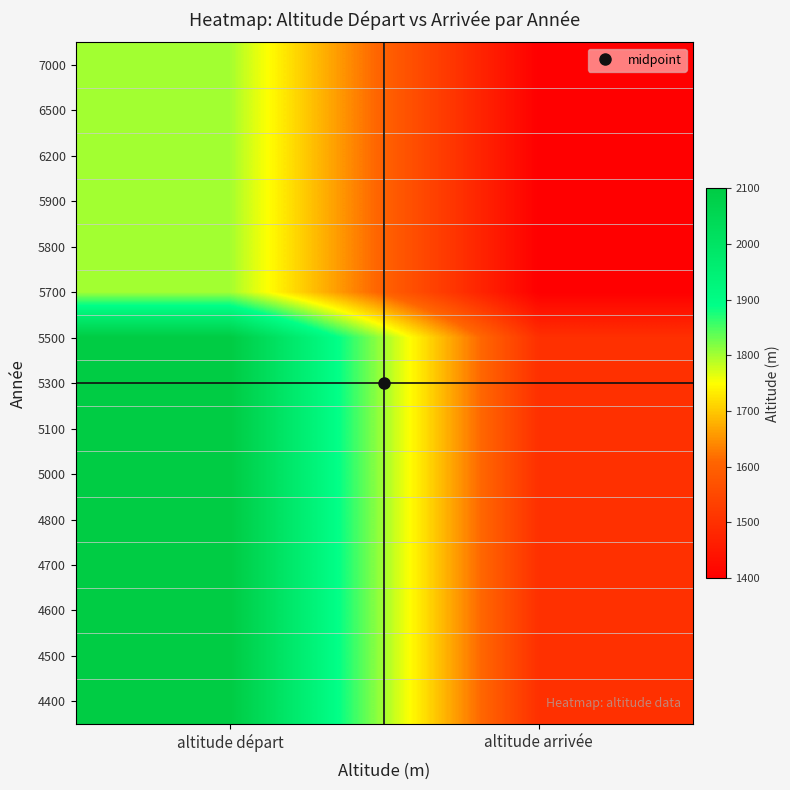

What is the minimum value shown in the chart?

1400